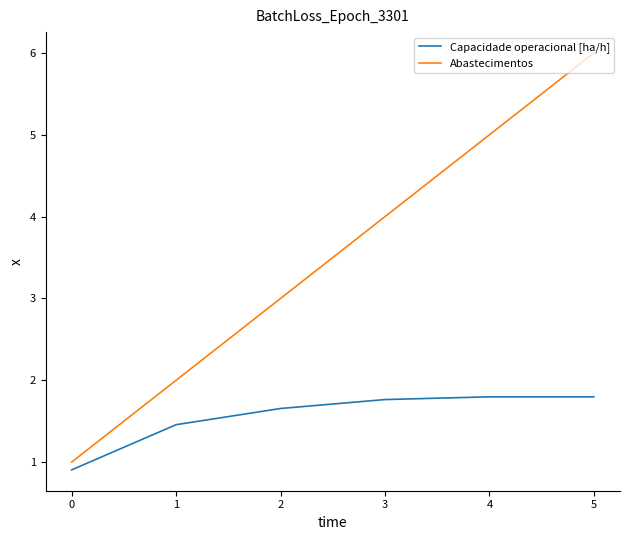

Which series has the largest total across all categories?

Abastecimentos